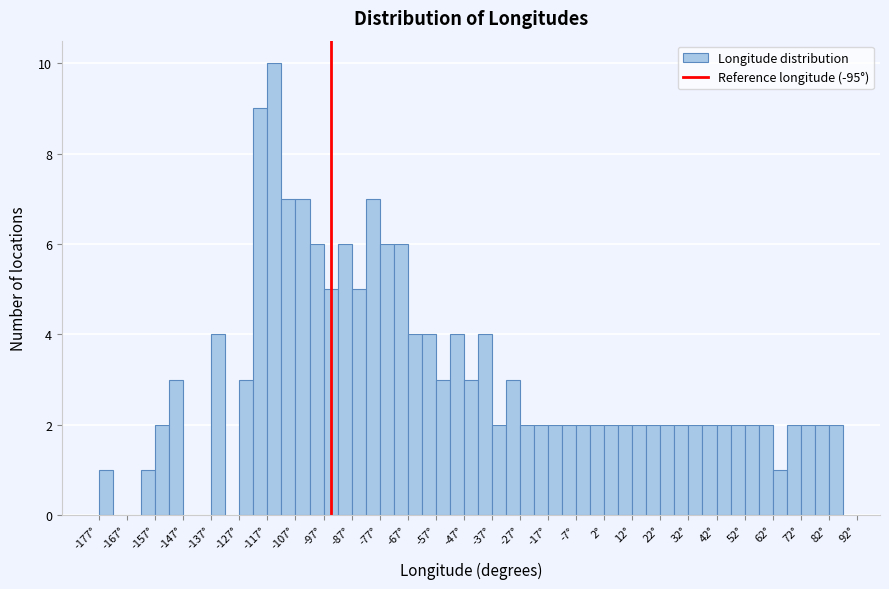

Reading left to right, transcribe this chart: for each bar, give the range it covers on the x-axis and its height. Neither the bar edges nor the heights are printed on the chart, so give them approximately, as read against the axes.

-177.5 to -172.5: 1
-172.5 to -167.5: 0
-167.5 to -162.5: 0
-162.5 to -157.5: 1
-157.5 to -152.5: 2
-152.5 to -147.5: 3
-147.5 to -142.5: 0
-142.5 to -137.5: 0
-137.5 to -132.5: 4
-132.5 to -127.5: 0
-127.5 to -122.5: 3
-122.5 to -117.5: 9
-117.5 to -112.5: 10
-112.5 to -107.5: 7
-107.5 to -102.5: 7
-102.5 to -97.5: 6
-97.5 to -92.5: 5
-92.5 to -87.5: 6
-87.5 to -82.5: 5
-82.5 to -77.5: 7
-77.5 to -72.5: 6
-72.5 to -67.5: 6
-67.5 to -62.5: 4
-62.5 to -57.5: 4
-57.5 to -52.5: 3
-52.5 to -47.5: 4
-47.5 to -42.5: 3
-42.5 to -37.5: 4
-37.5 to -32.5: 2
-32.5 to -27.5: 3
-27.5 to -22.5: 2
-22.5 to -17.5: 2
-17.5 to -12.5: 2
-12.5 to -7.5: 2
-7.5 to -2.5: 2
-2.5 to 2.5: 2
2.5 to 7.5: 2
7.5 to 12.5: 2
12.5 to 17.5: 2
17.5 to 22.5: 2
22.5 to 27.5: 2
27.5 to 32.5: 2
32.5 to 37.5: 2
37.5 to 42.5: 2
42.5 to 47.5: 2
47.5 to 52.5: 2
52.5 to 57.5: 2
57.5 to 62.5: 2
62.5 to 67.5: 1
67.5 to 72.5: 2
72.5 to 77.5: 2
77.5 to 82.5: 2
82.5 to 87.5: 2